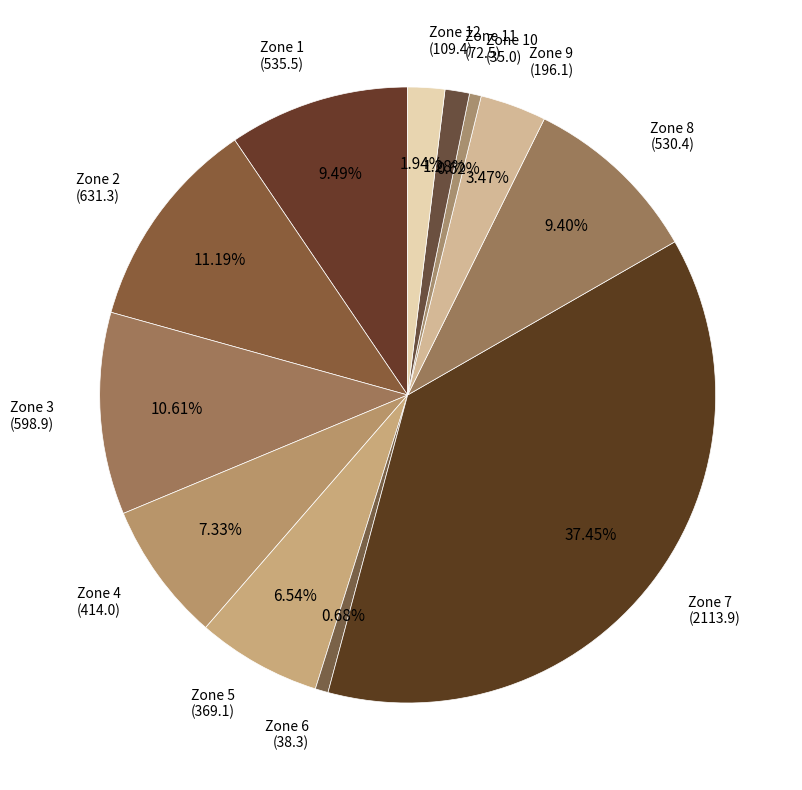

Between Zone 12 (109.4) and Zone 4 (414.0), which is larger?

Zone 4 (414.0)